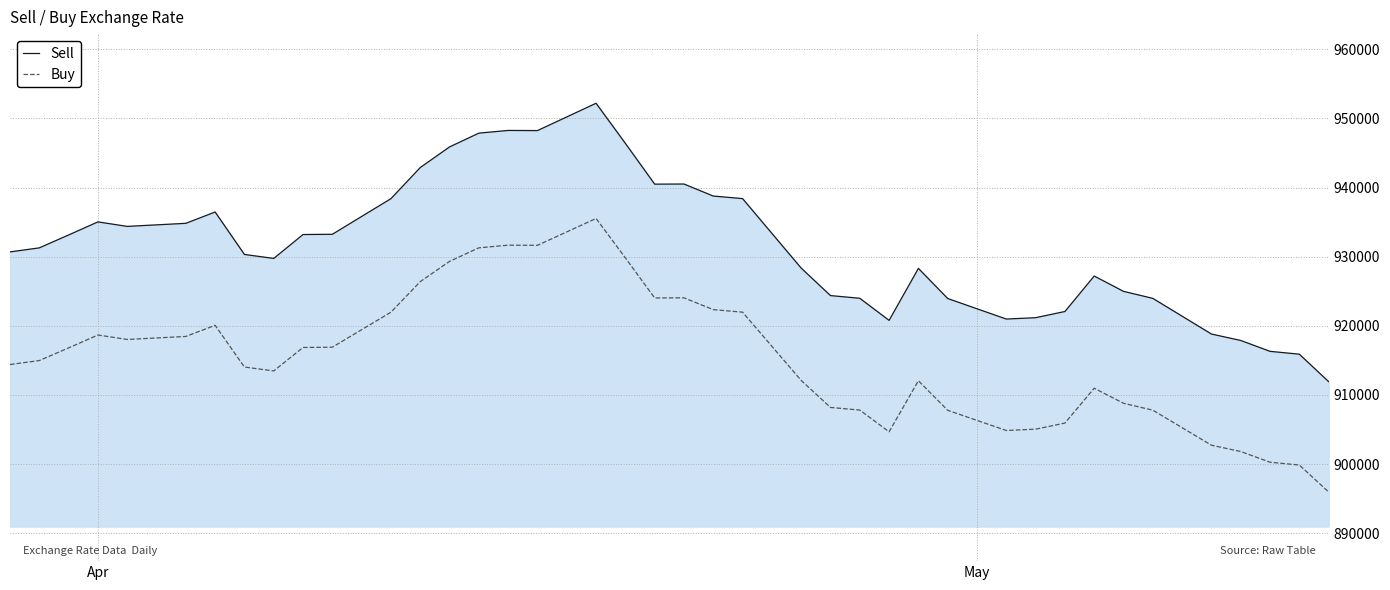

Does the chart have visible grid lines?

Yes